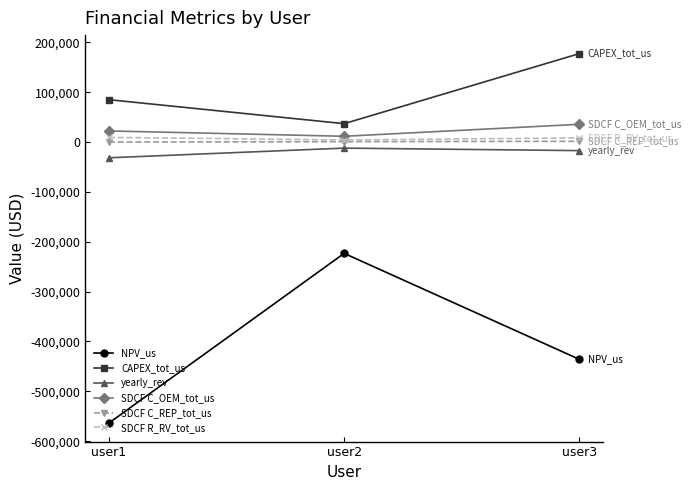

Does the chart display data point markers on the line(s)?

Yes